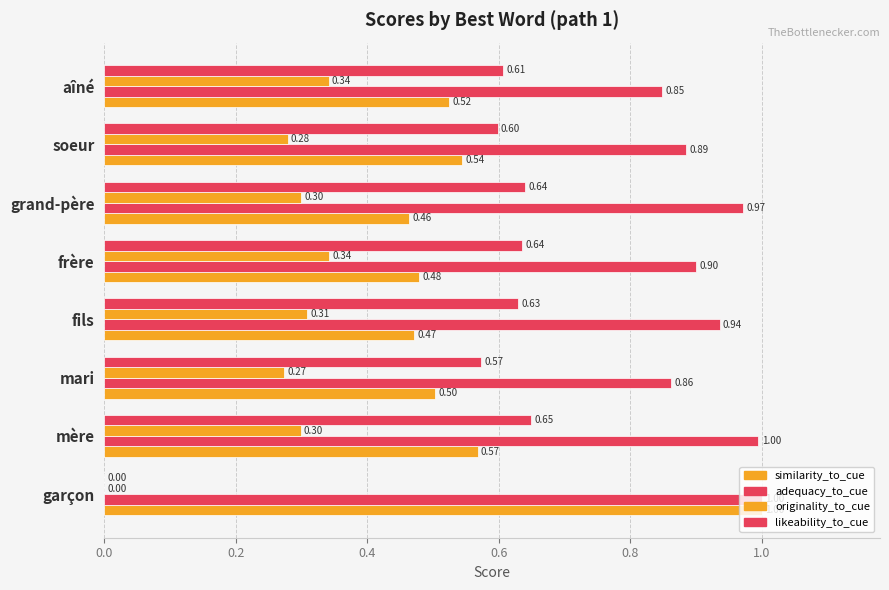

What is the difference between the second highest and minimum values in the likeability_to_cue series?

0.6